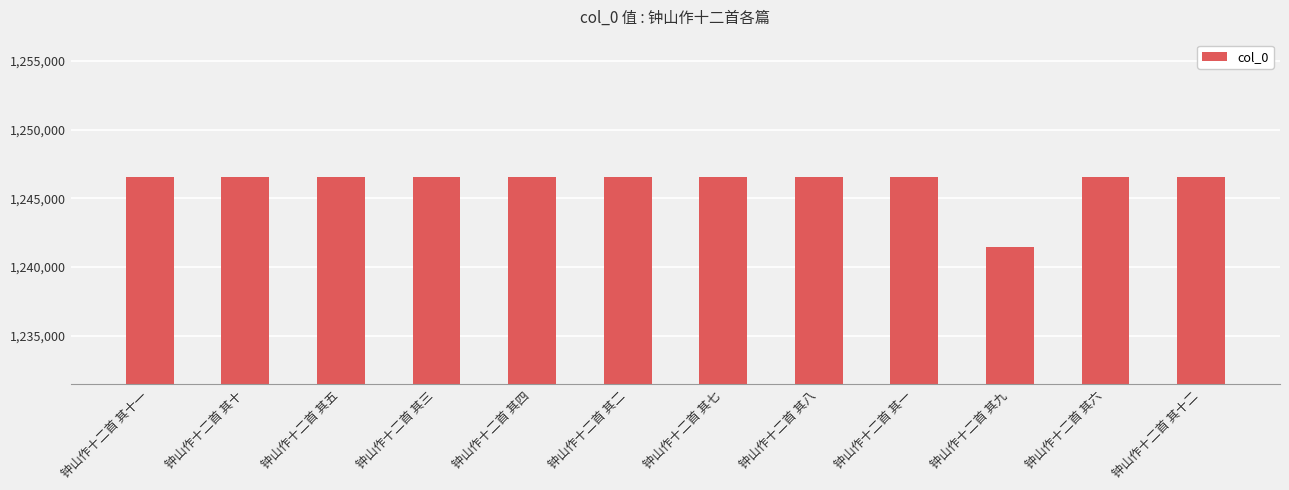

What is the label of the 2nd bar from the left?

钟山作十二首 其十